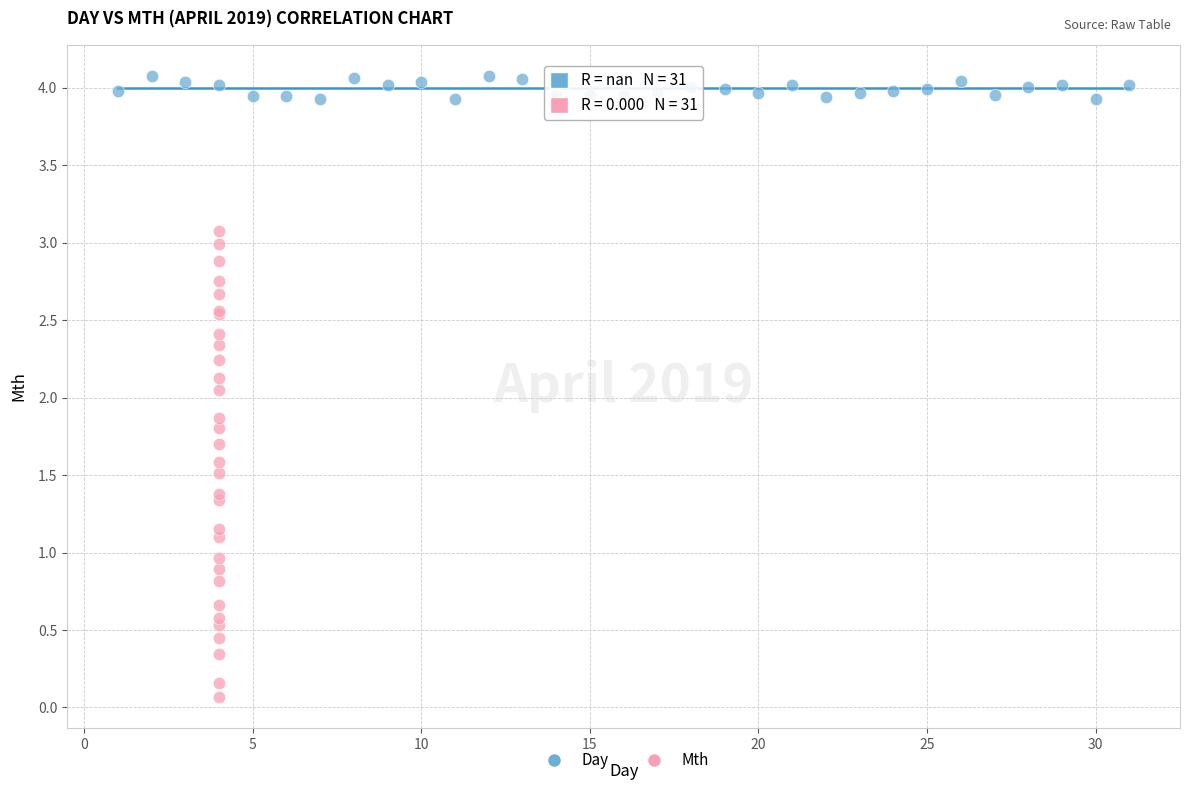

Which series has the widest spread of Y values?

Mth